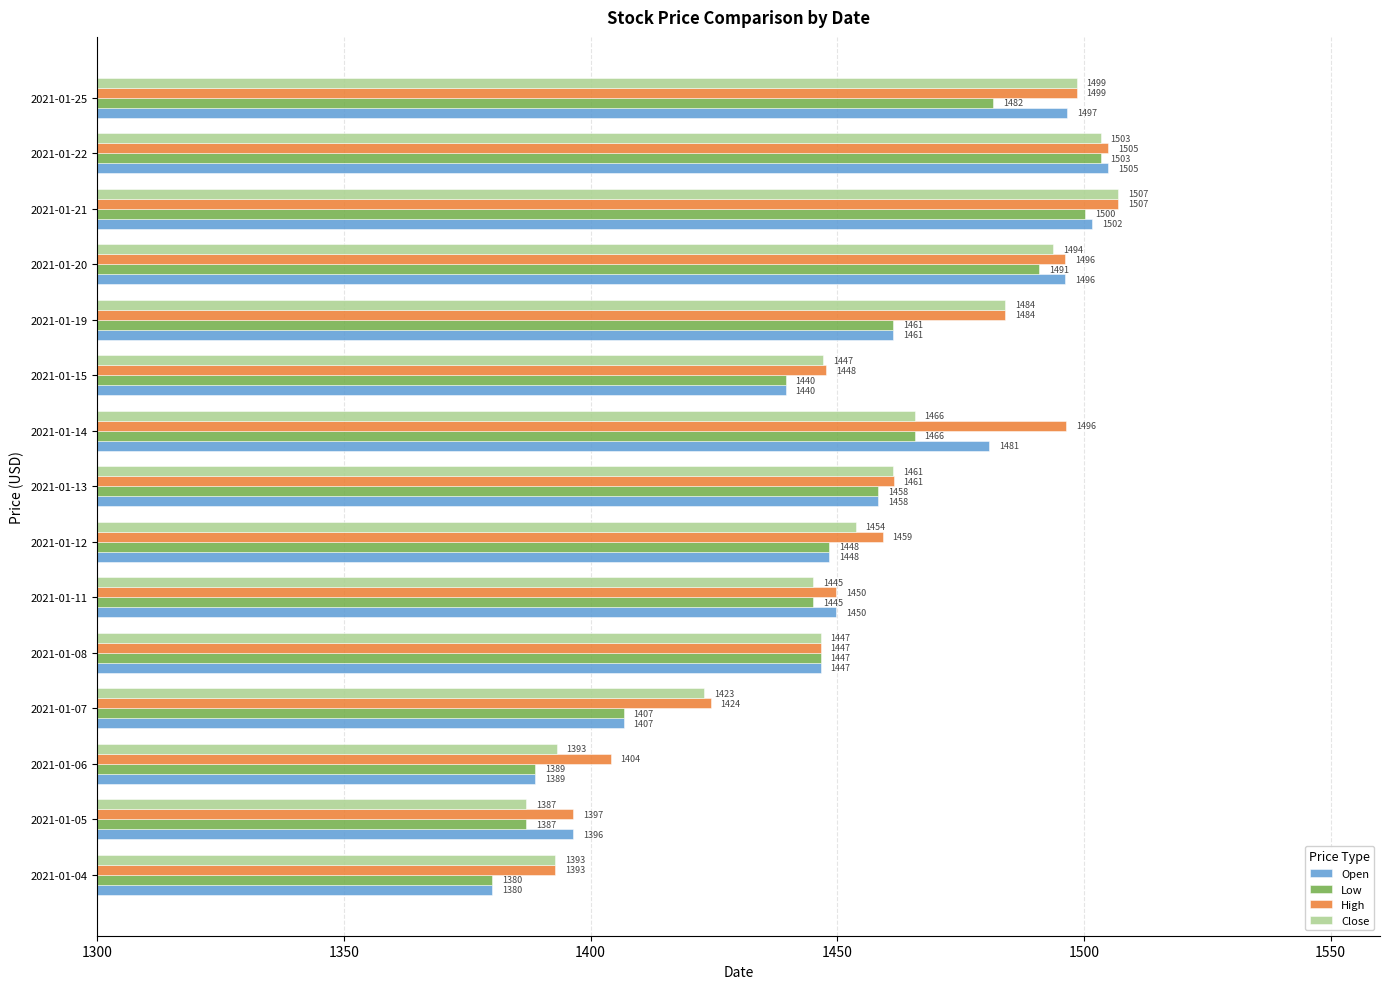

Which series has the largest total across all categories?

High